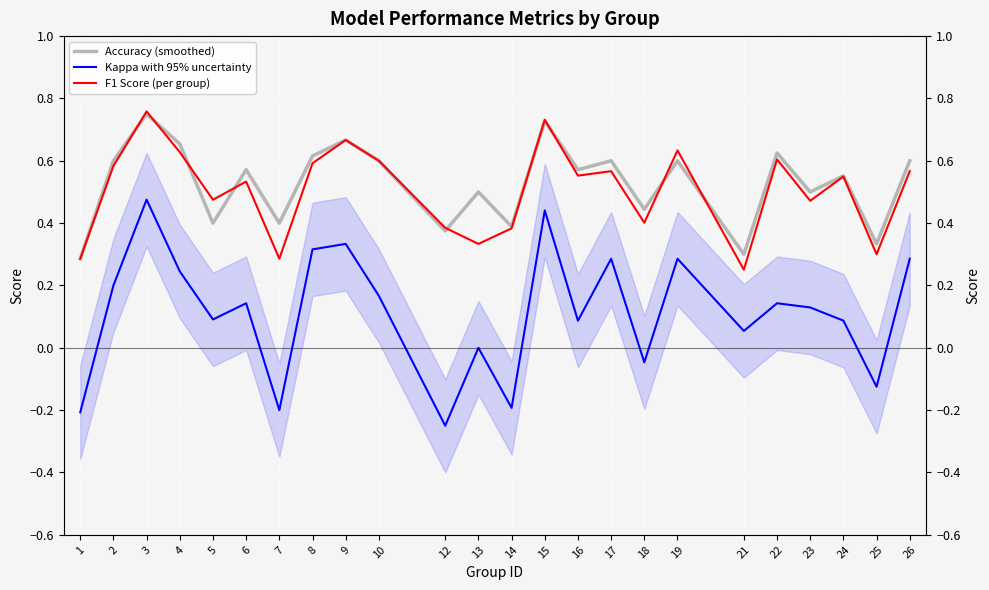

Reading right to left, extract all data points from this chart.

Accuracy (smoothed): 26=0.6	25=0.3	24=0.6	23=0.5	22=0.6	21=0.3	19=0.6	18=0.4	17=0.6	16=0.6	15=0.7	14=0.4	13=0.5	12=0.4	10=0.6	9=0.7	8=0.6	7=0.4	6=0.6	5=0.4	4=0.7	3=0.8	2=0.6	1=0.3
Kappa with 95% uncertainty: 26=0.3	25=-0.1	24=0.1	23=0.1	22=0.1	21=0.1	19=0.3	18=-0.0	17=0.3	16=0.1	15=0.4	14=-0.2	13=0.0	12=-0.2	10=0.2	9=0.3	8=0.3	7=-0.2	6=0.1	5=0.1	4=0.2	3=0.5	2=0.2	1=-0.2
F1 Score (per group): 26=0.6	25=0.3	24=0.5	23=0.5	22=0.6	21=0.3	19=0.6	18=0.4	17=0.6	16=0.6	15=0.7	14=0.4	13=0.3	12=0.4	10=0.6	9=0.7	8=0.6	7=0.3	6=0.5	5=0.5	4=0.6	3=0.8	2=0.6	1=0.3